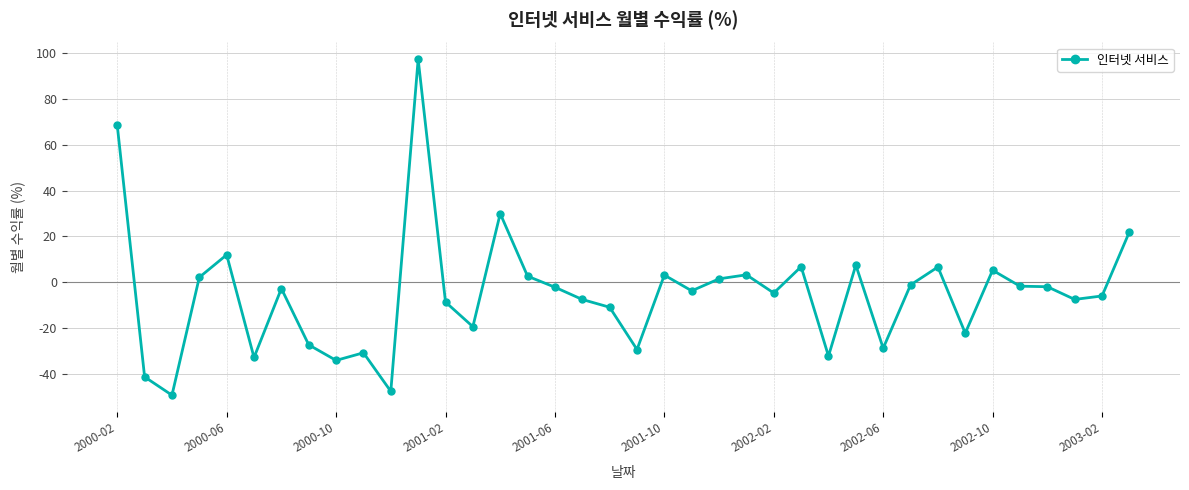

What is the greatest value displayed?

97.1